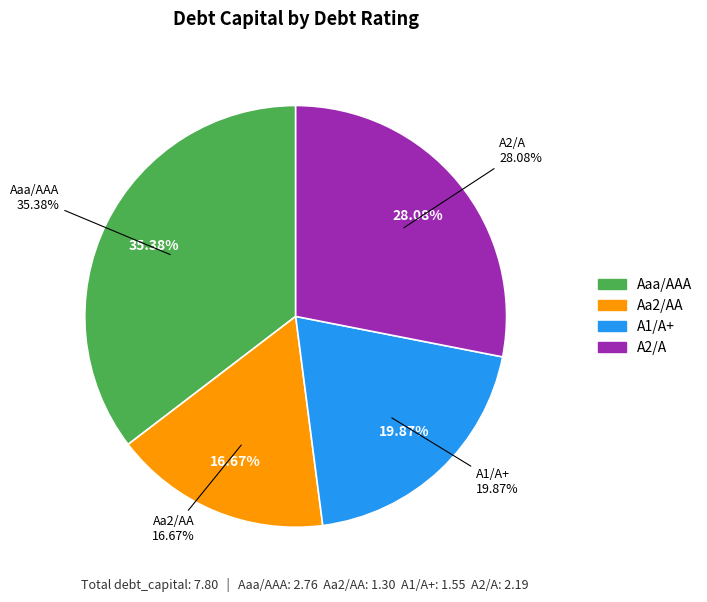

Do A2/A and A1/A+ together represent more than half of the pie?

No